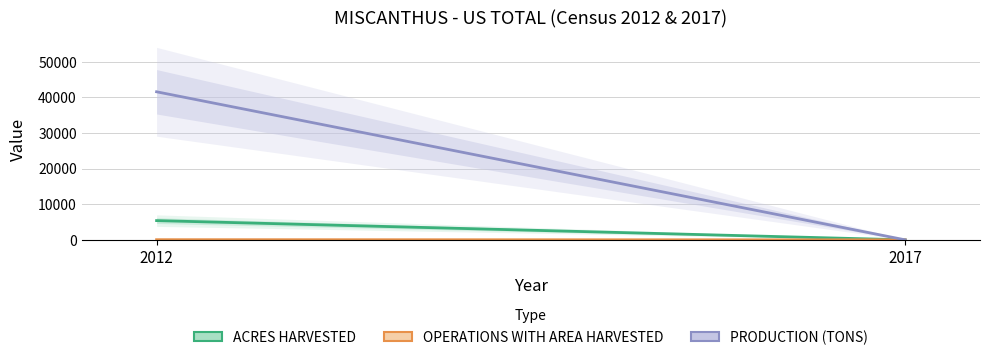

Is this an area chart (filled region under the line)?

No